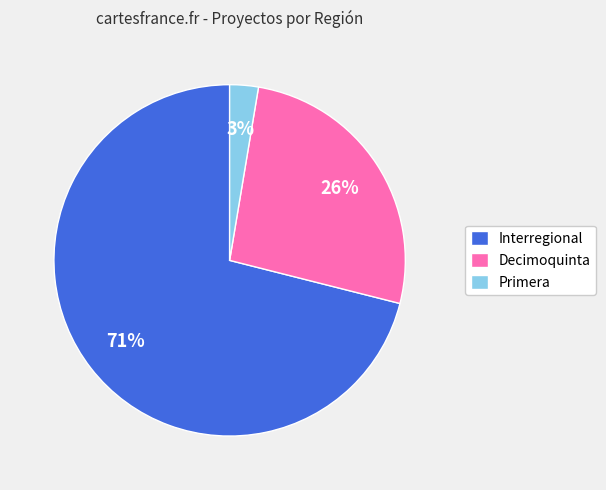

Do Primera and Interregional together represent more than half of the pie?

Yes